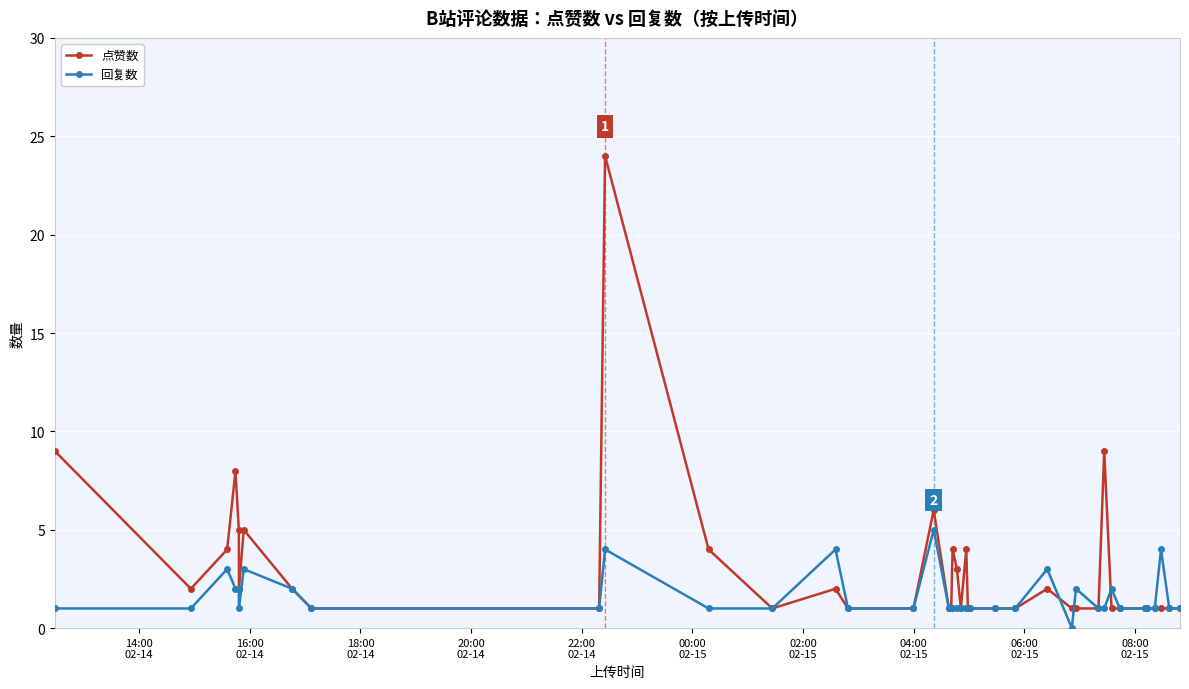

What is the value of the 回复数 point at the 35th from the left?

1